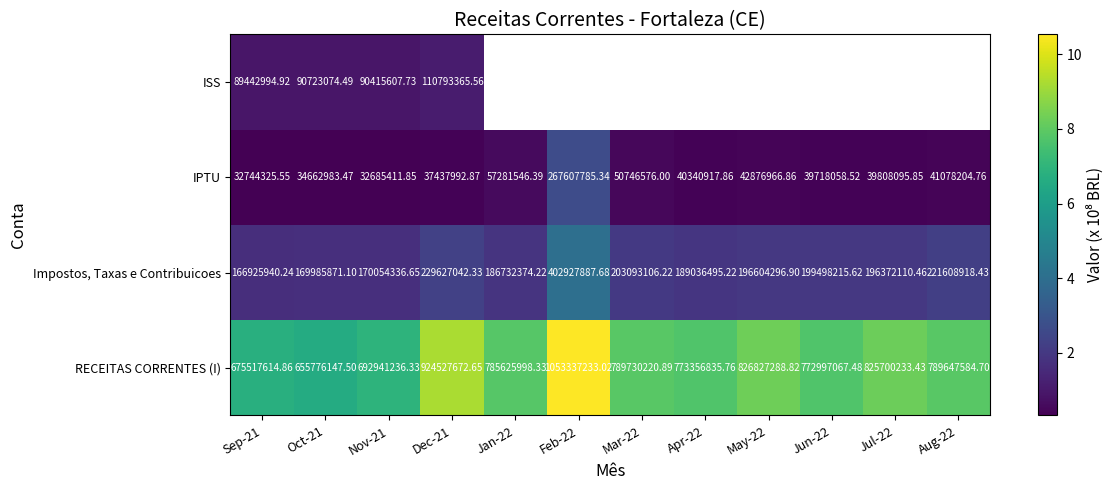

How many values in the Impostos, Taxas e Contribuicoes series are below 196604296?

6